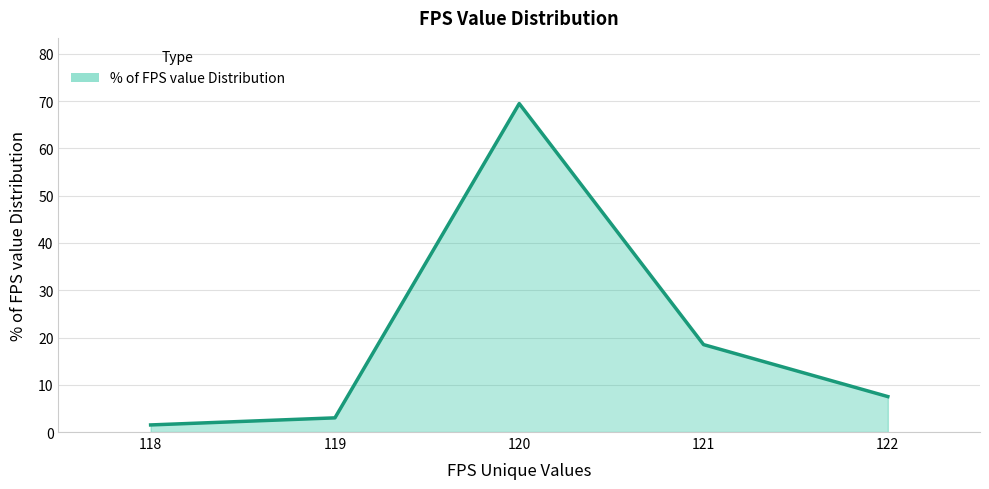

How many lines are shown in the chart?

1